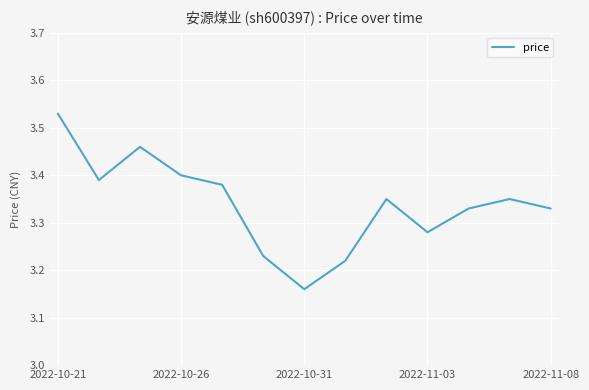

What is the sum of all values?

43.4